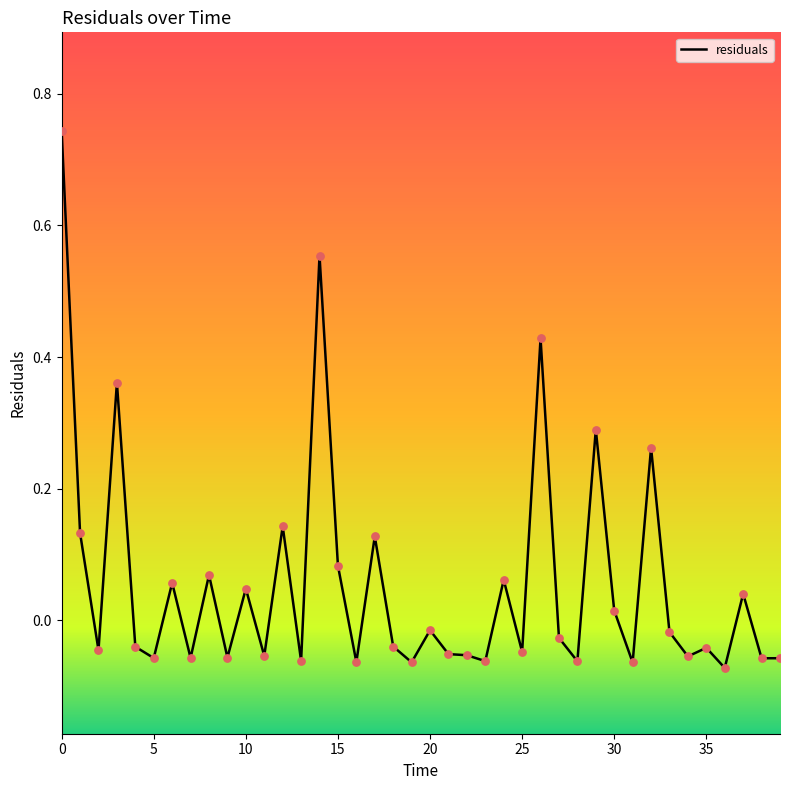

What is the difference between the maximum and minimum values?

0.8